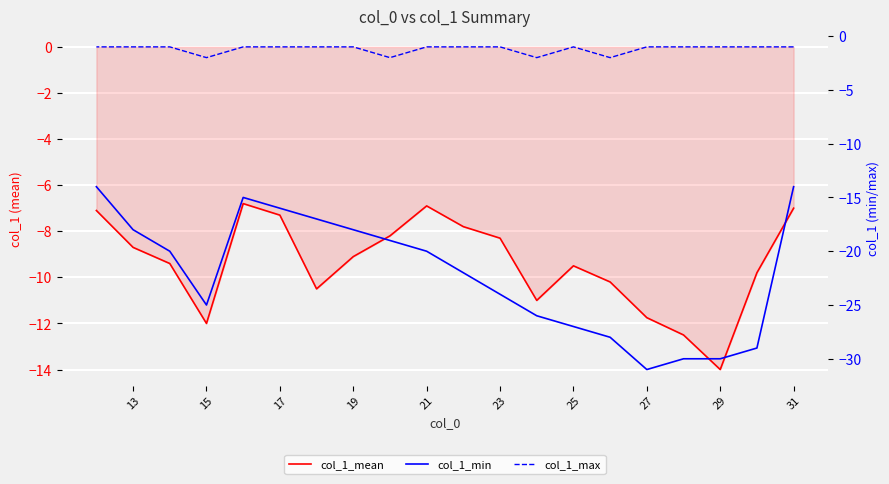

Where is col_1_max nearest to the value -1?

31